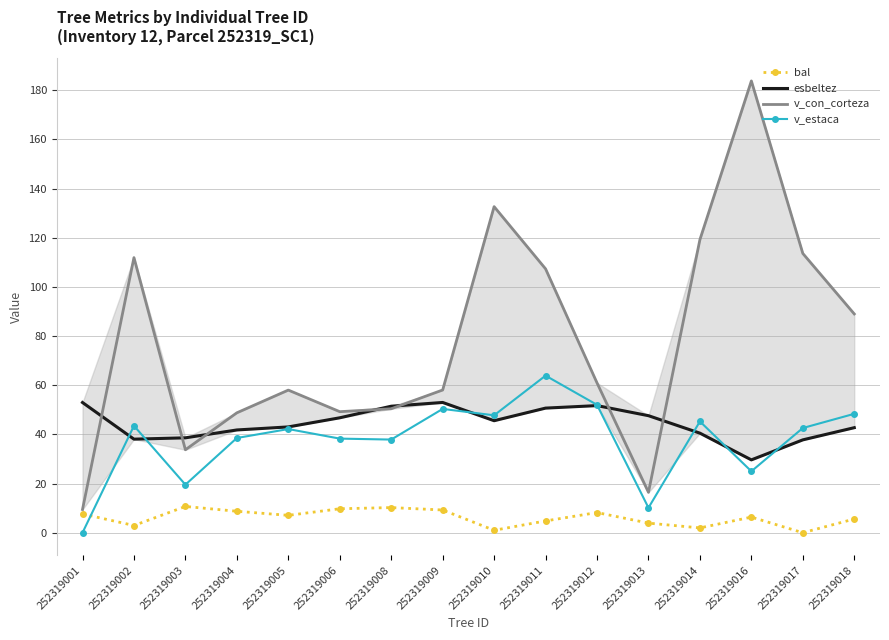

What is the highest value of the v_con_corteza series?

183.8